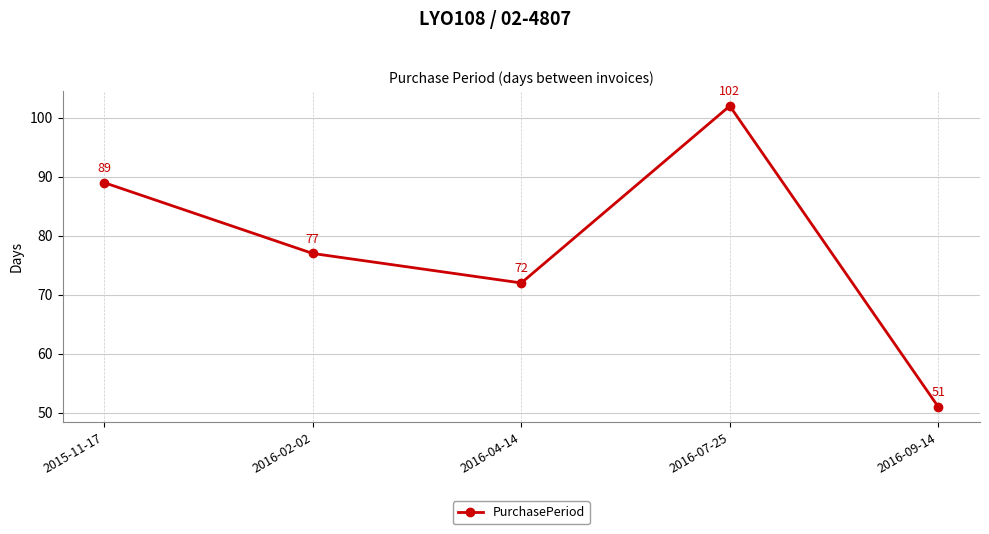

Which has a higher value, 2015-11-17 or 2016-04-14?

2015-11-17